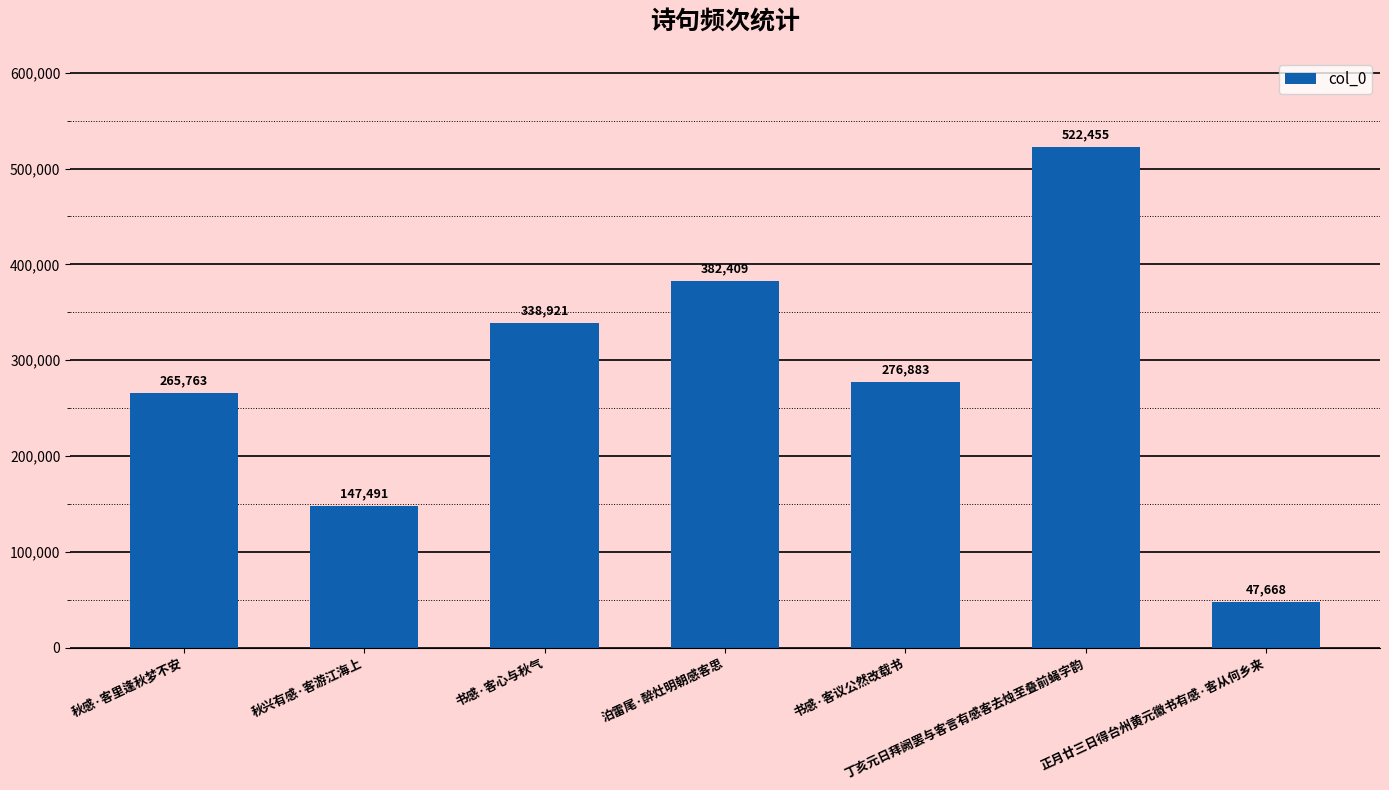

Rank the categories by value from highest to lowest.

丁亥元日拜阙罢与客言有感客去烛至叠前蝇字韵, 泊雷尾·醉灶明朝感客思, 书感·客心与秋气, 书感·客议公然改载书, 秋感·客里逢秋梦不安, 秋兴有感·客游江海上, 正月廿三日得台州黄元徽书有感·客从何乡来